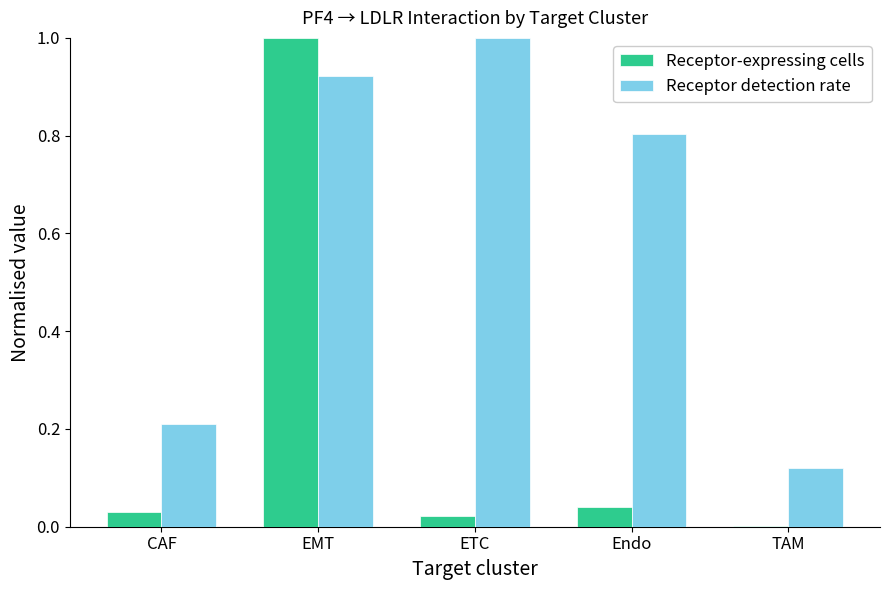

At which category is the sum across all series the highest?

EMT